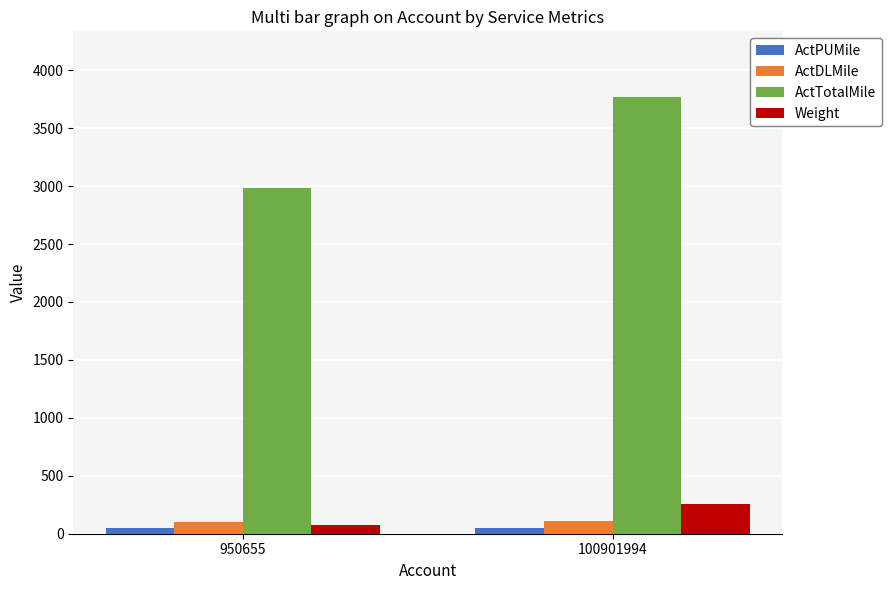

Does the chart contain stacked bars?

No